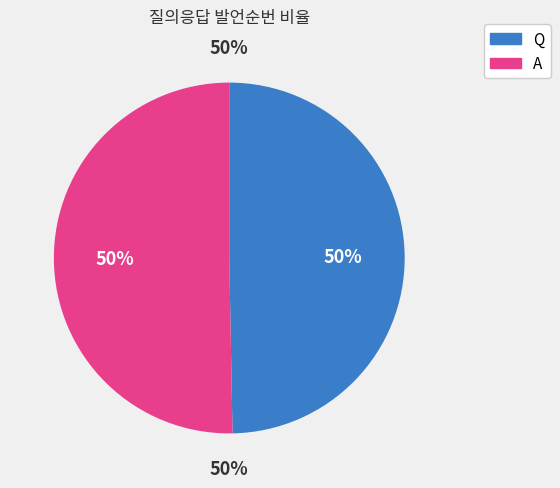

What is the ratio of the value at A to the value at Q?

1.0